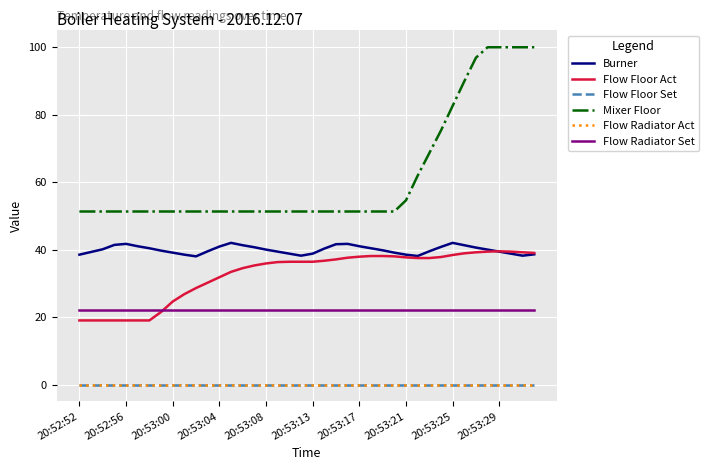

Is this an area chart (filled region under the line)?

No